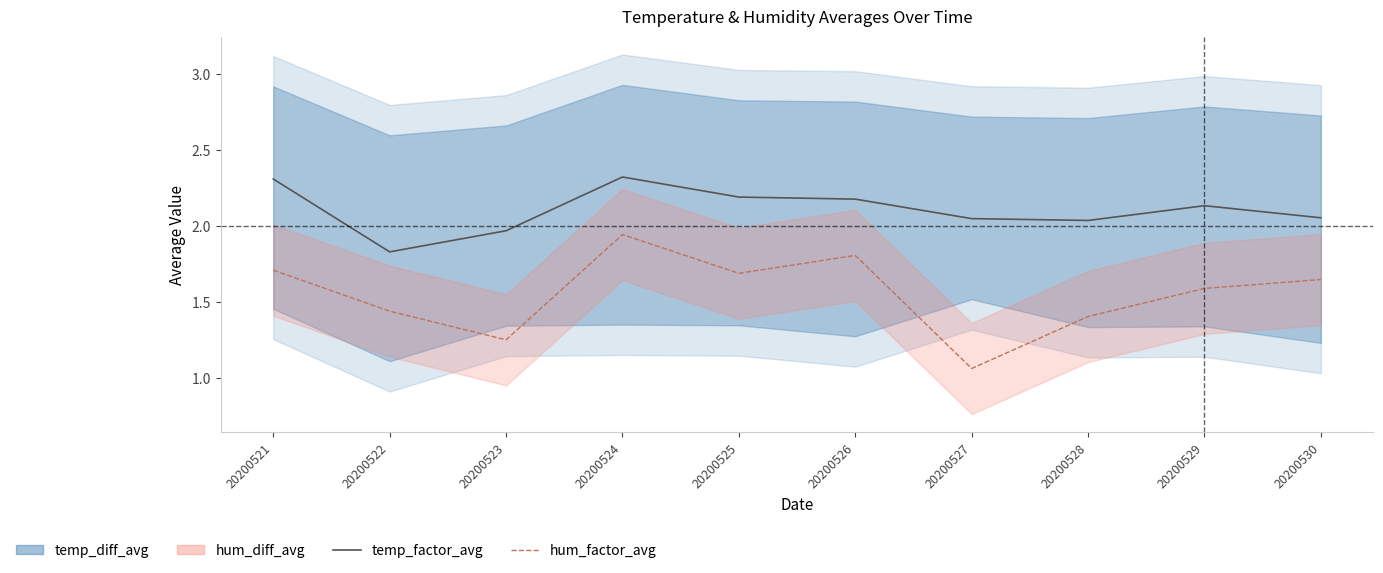

List the labels in order of value, smallest first.

20200522, 20200523, 20200528, 20200527, 20200530, 20200529, 20200526, 20200525, 20200521, 20200524